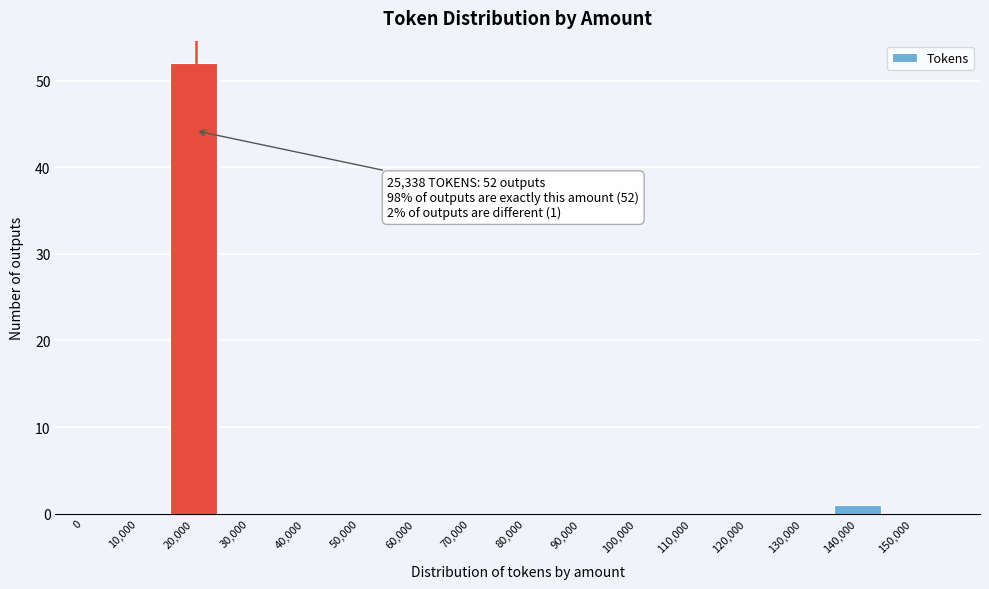

Reading right to left, what are all the values shown in this chart?

150,000=0	140,000=1	130,000=0	120,000=0	110,000=0	100,000=0	90,000=0	80,000=0	70,000=0	60,000=0	50,000=0	40,000=0	30,000=0	20,000=52	10,000=0	0=0